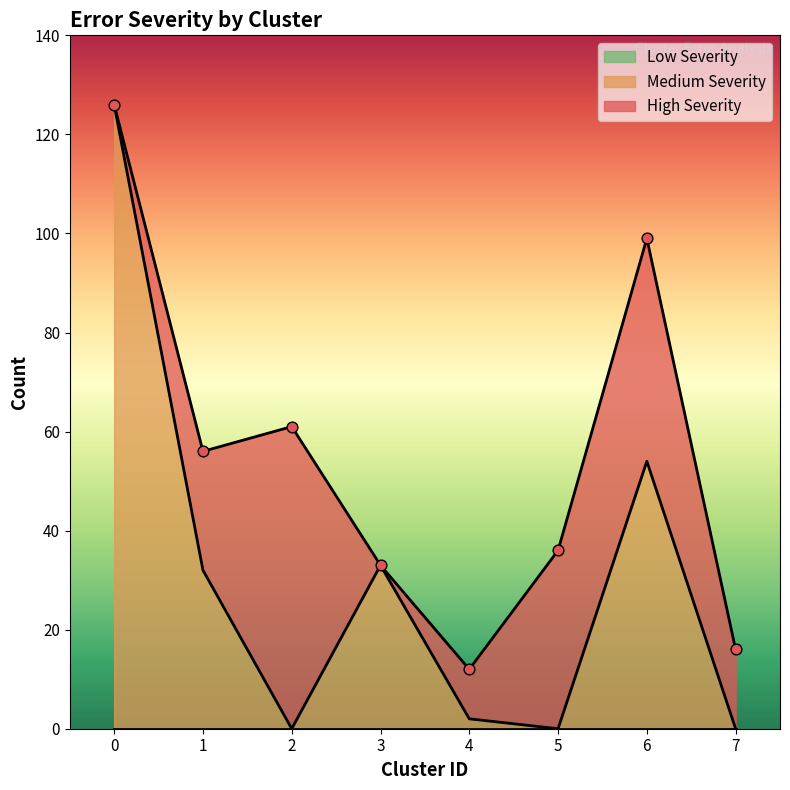

Which series contains the highest Y value?

Medium Severity